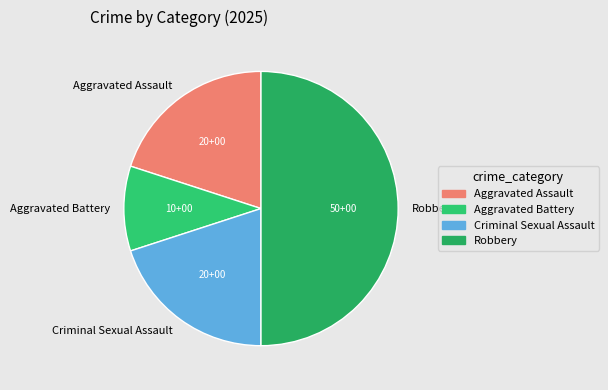

Do Criminal Sexual Assault and Robbery together represent more than half of the pie?

Yes